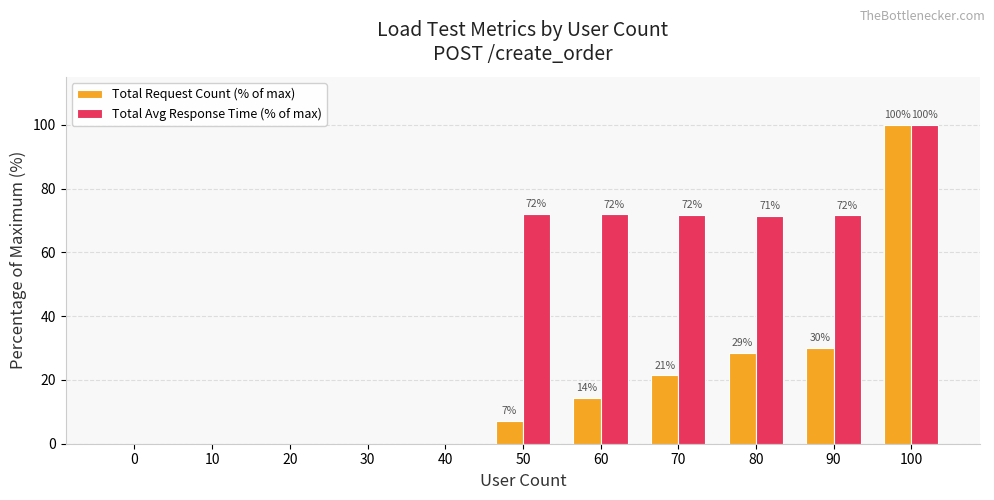

How many data points in Total Avg Response Time (% of max) are above 71?

6